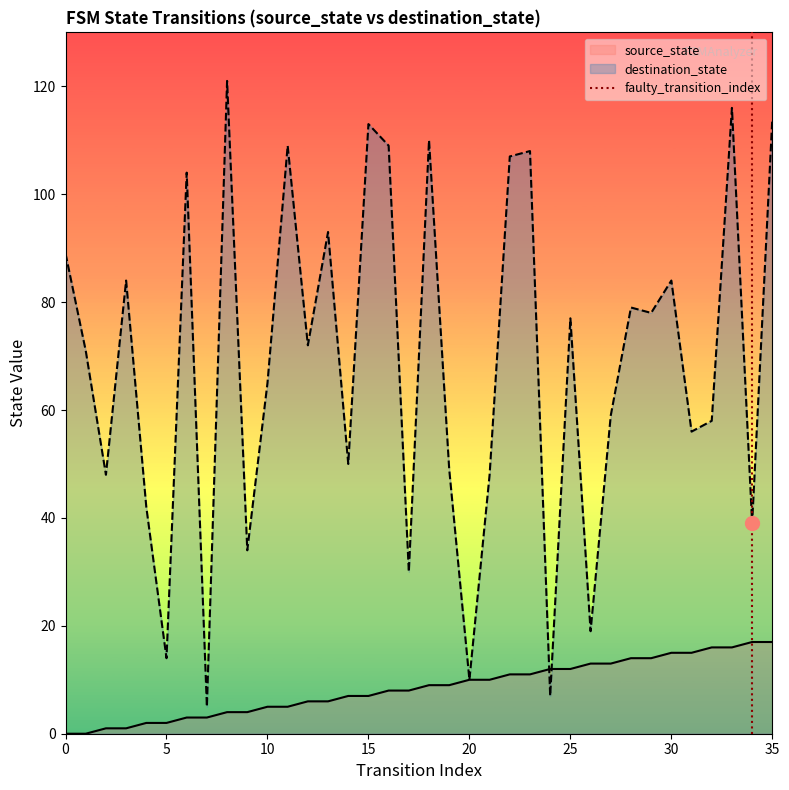

What is the highest value of the source_state series?

17